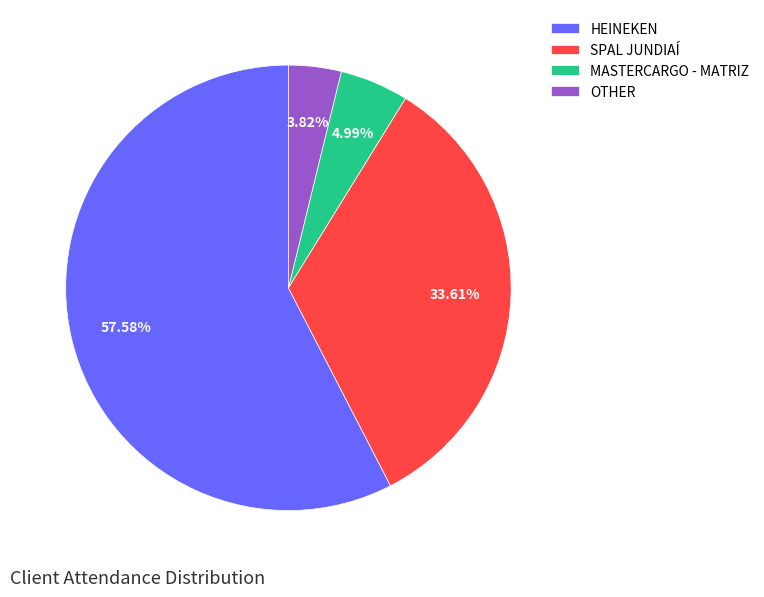

True or false: SPAL JUNDIAÍ accounts for 21% of the total.

False